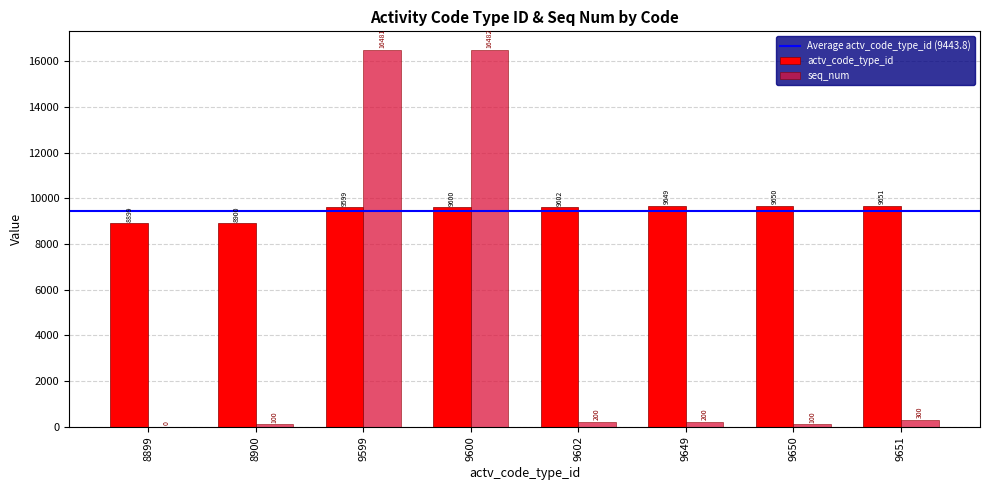

Which series changed the most between 8900 and 9600?

seq_num